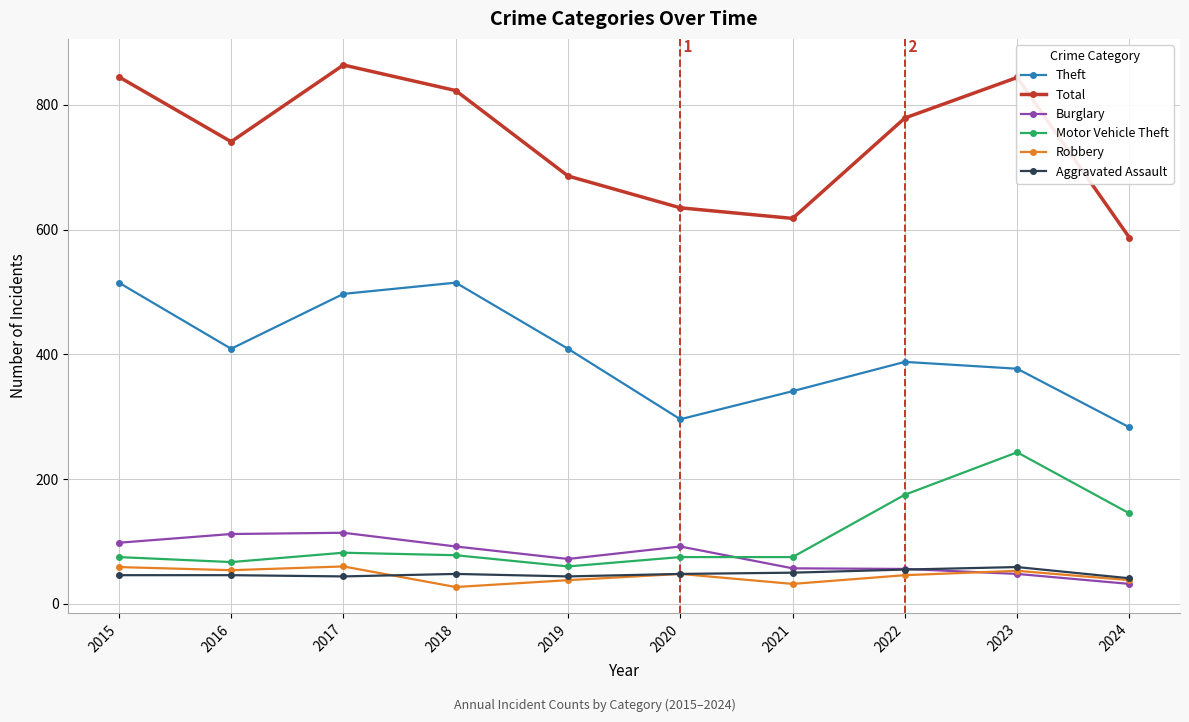

What value does the Robbery series have at 2016, to the nearest 5?

55